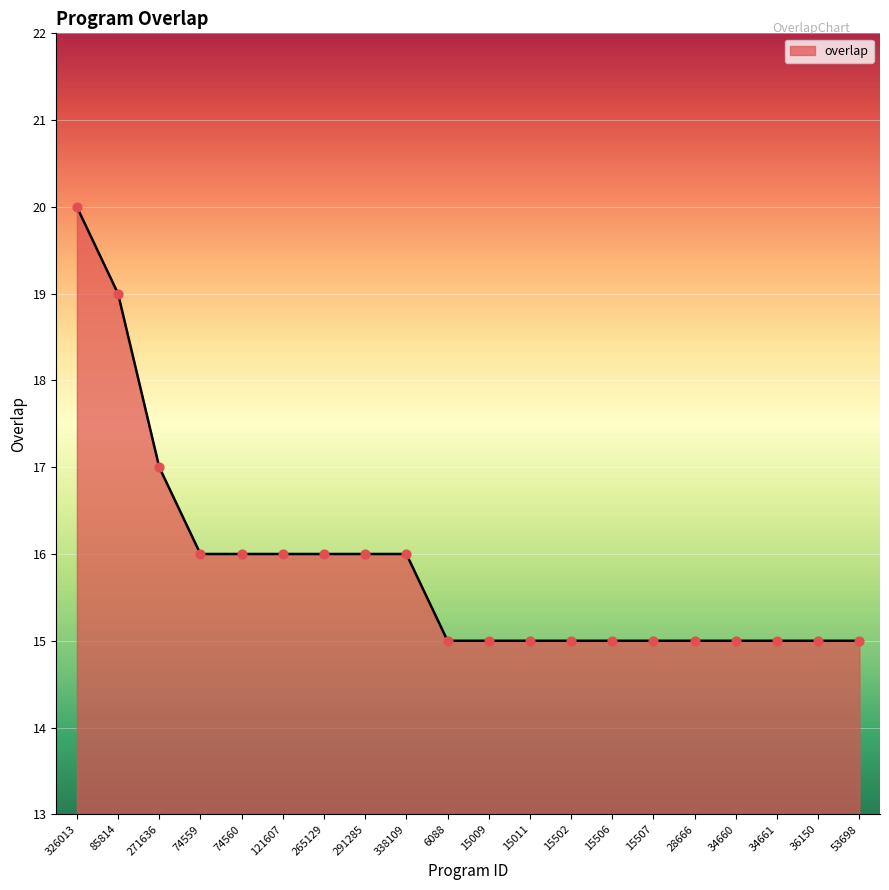

What is the change in value from 326013 to 15506?

-5